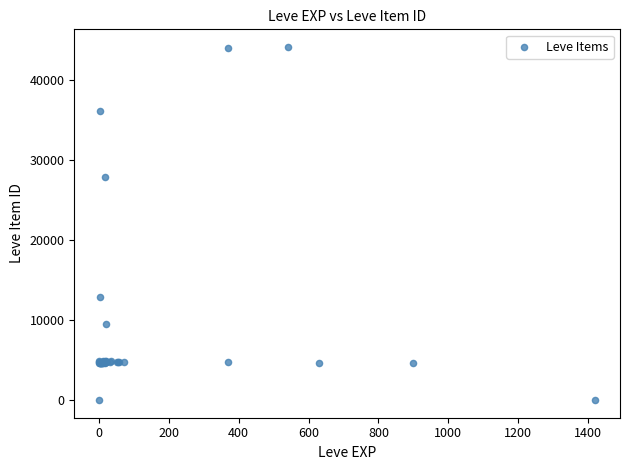

What Y value in the scatter plot is closest to 22048?

27884